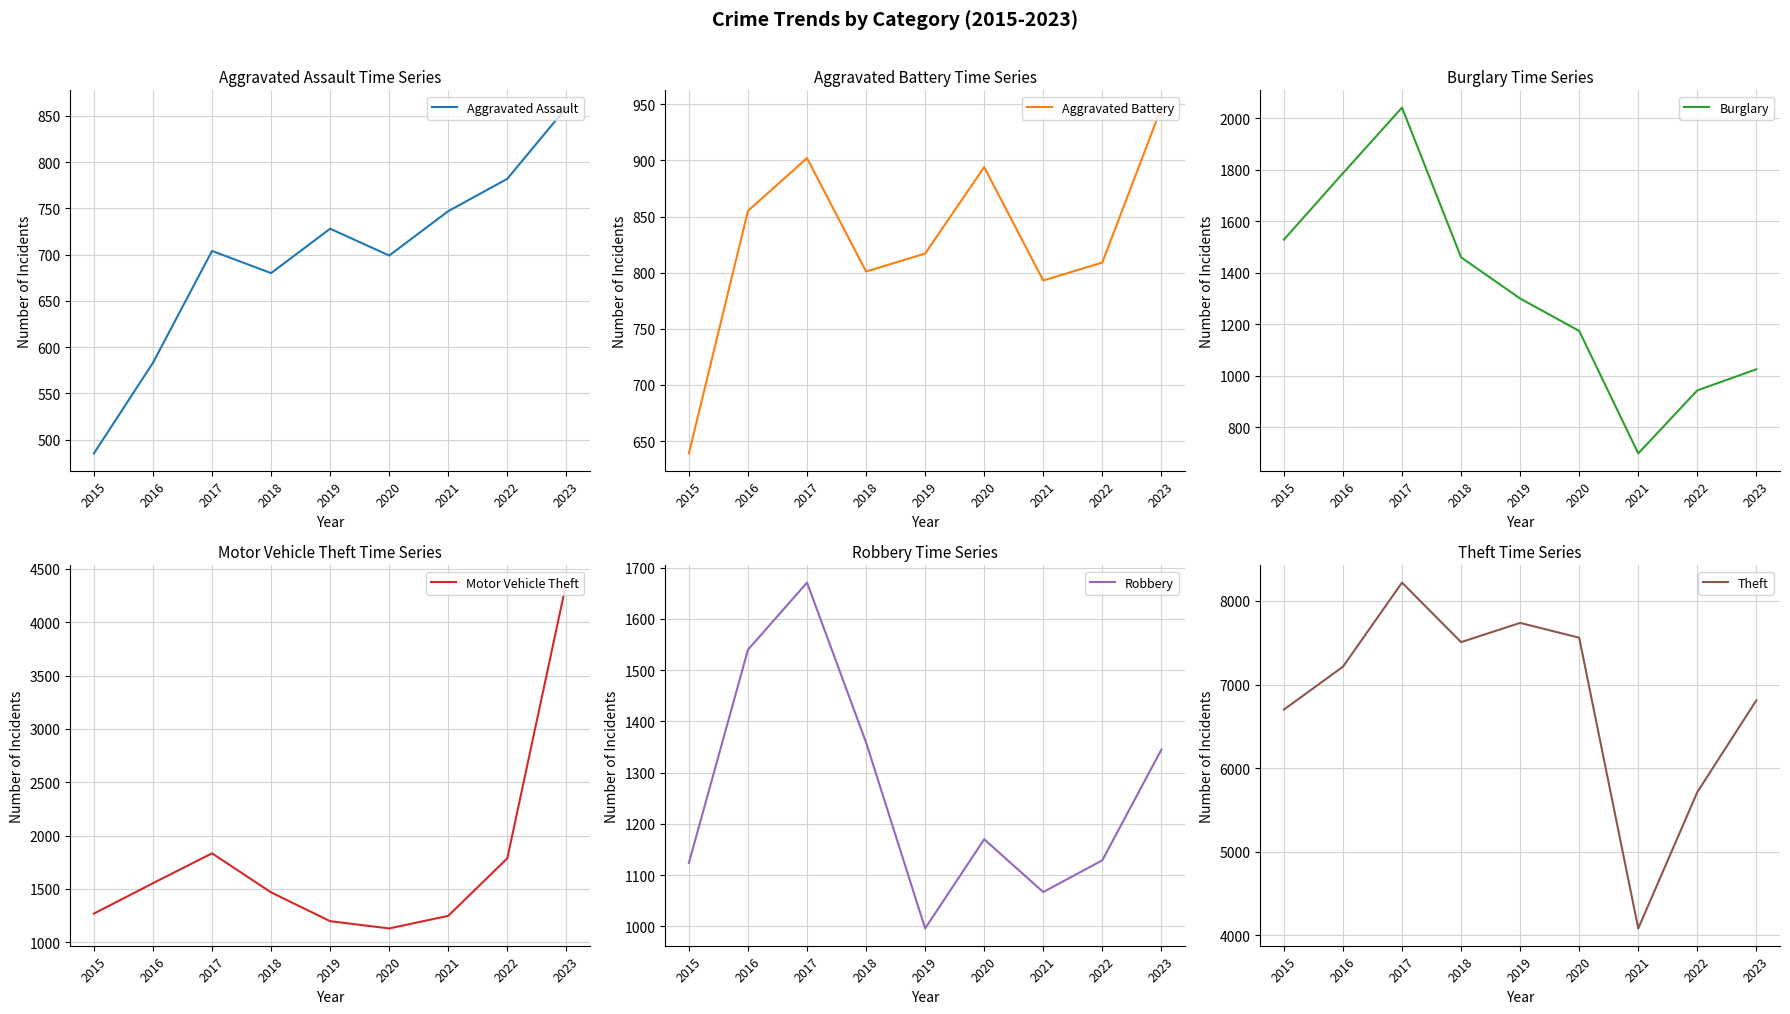

List the labels in order of Motor Vehicle Theft value, largest first.

2023, 2017, 2022, 2016, 2018, 2015, 2021, 2019, 2020